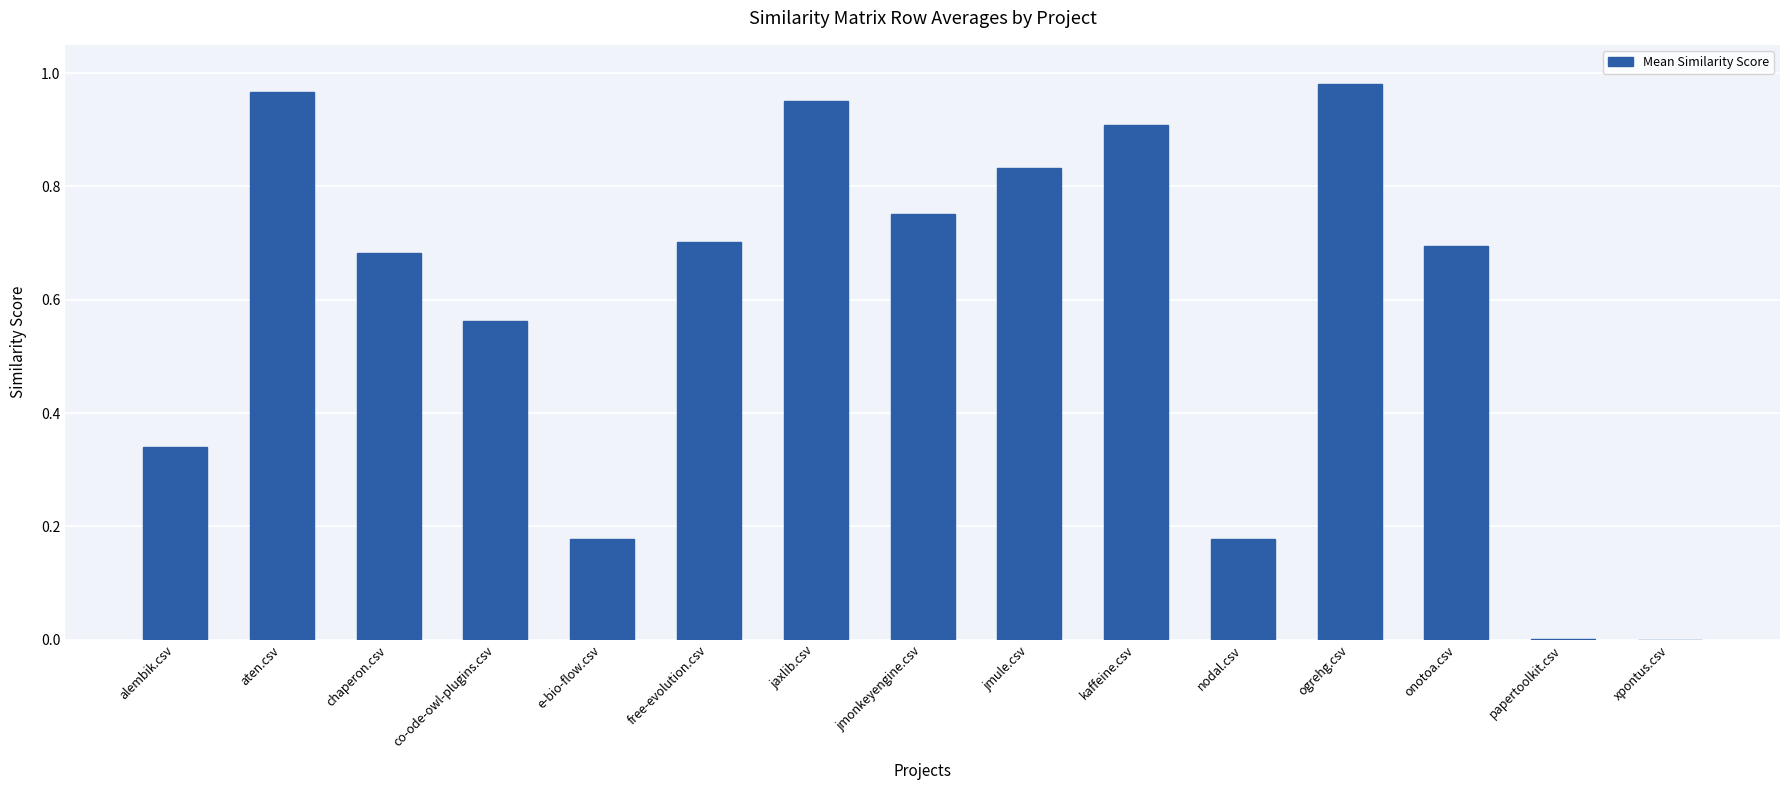

What is the sum of the values at chaperon.csv and kaffeine.csv?

1.6